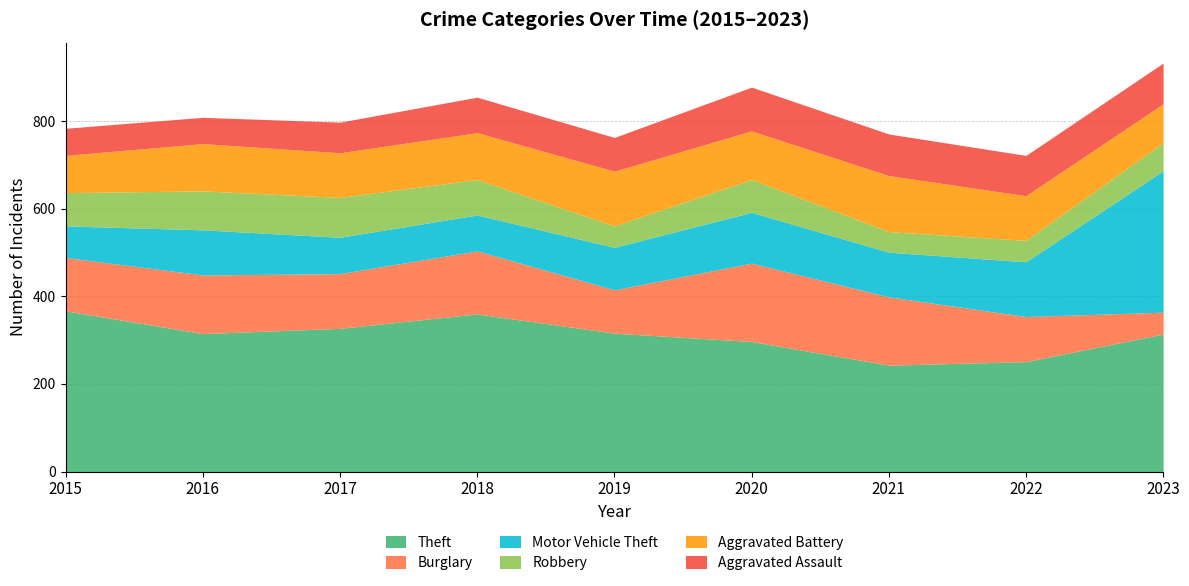

True or false: Theft and Motor Vehicle Theft intersect in this chart.

True